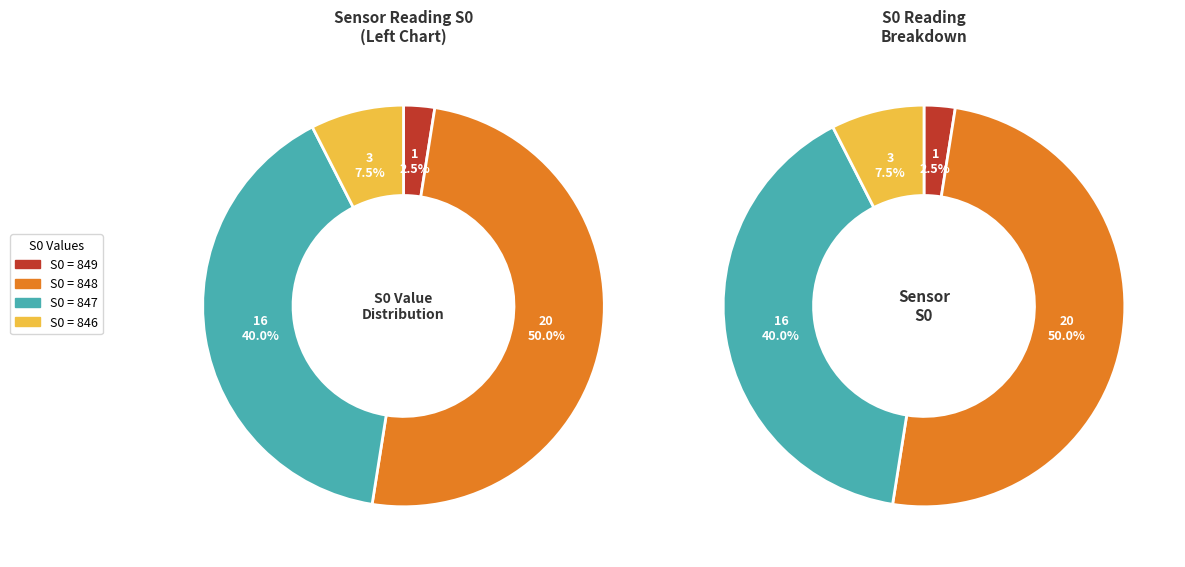

Is there a majority slice in this chart?

No